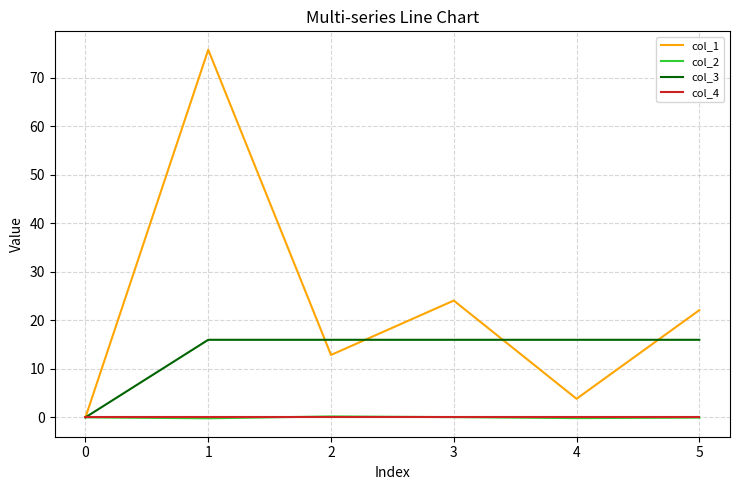

Which series has the largest total across all categories?

col_1